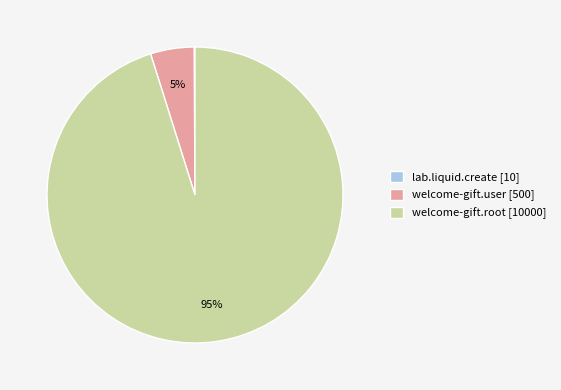

True or false: welcome-gift.user accounts for 5% of the total.

True